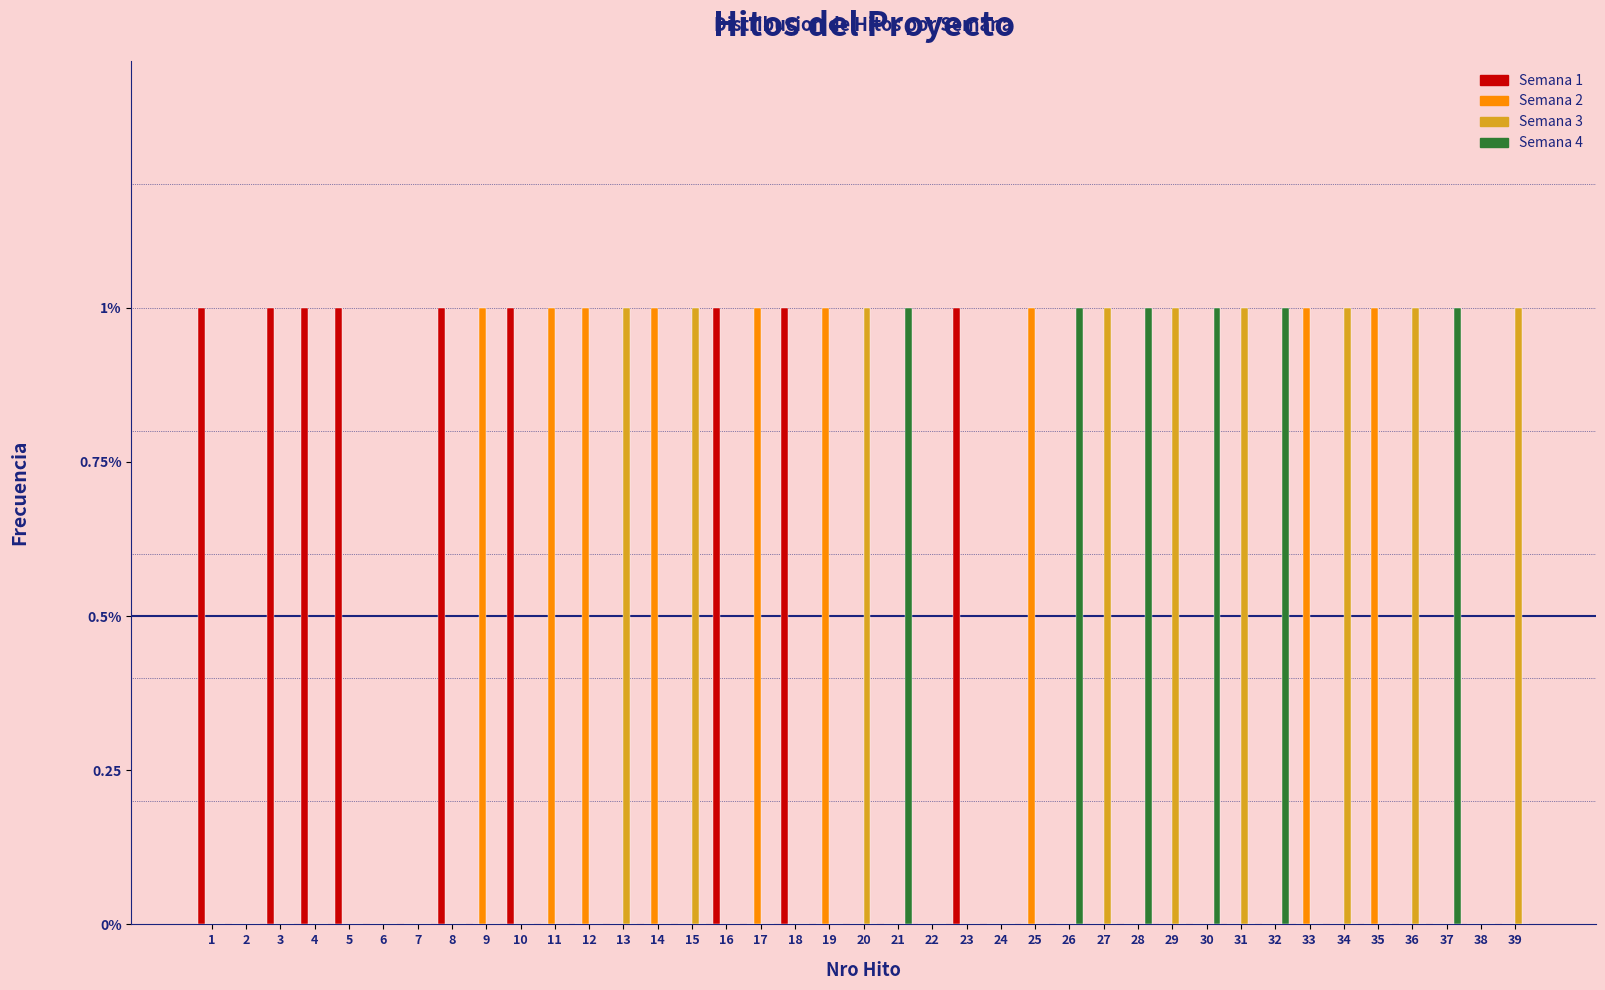

Does the chart contain stacked bars?

No